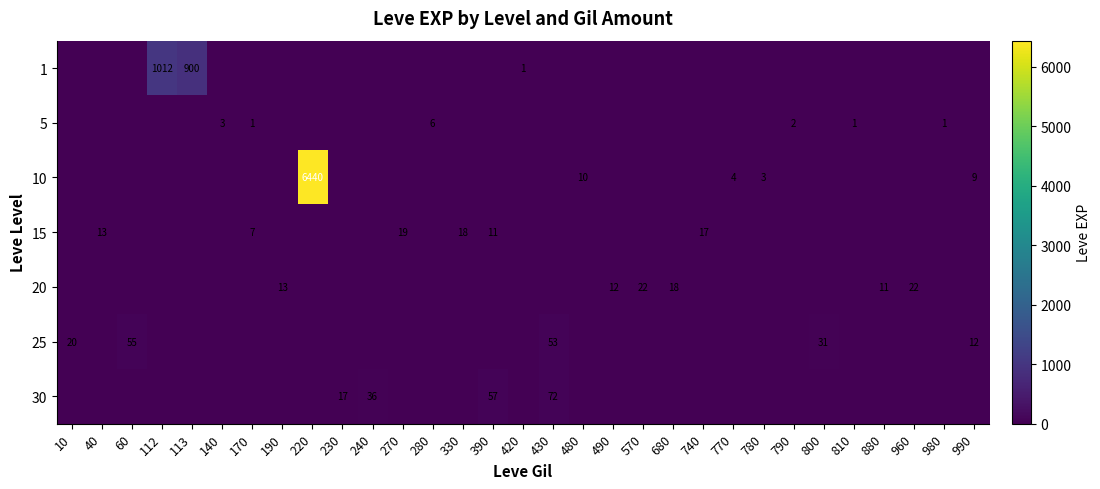

Count the number of data series in this chart.

7